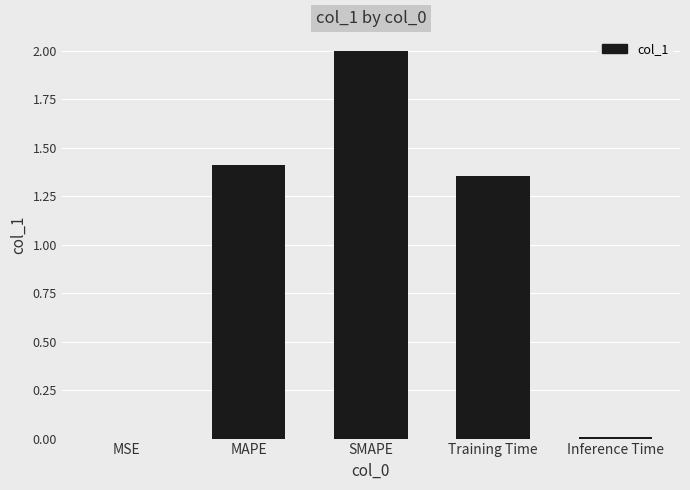

What is the average value?

1.0